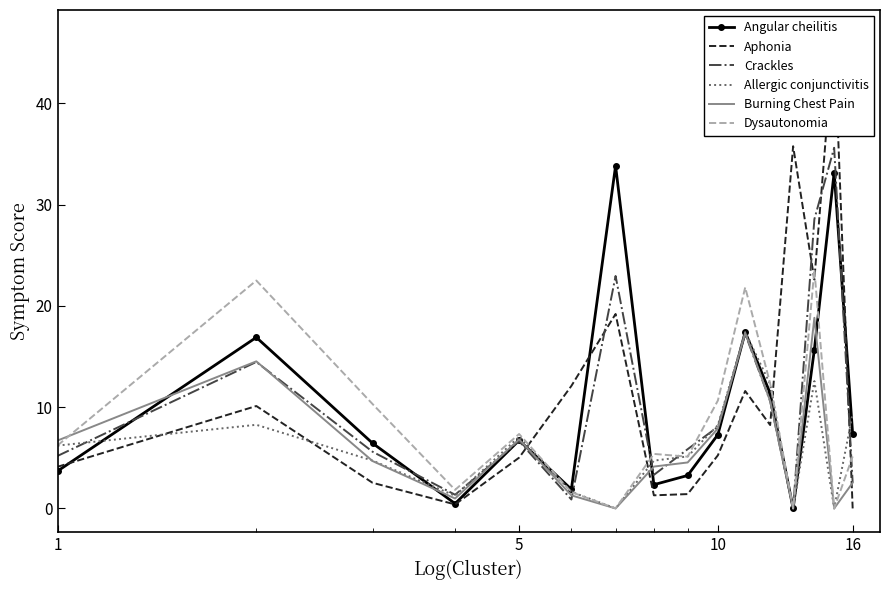

At 10, list the series in order from smallest to largest.

Aphonia, Burning Chest Pain, Allergic conjunctivitis, Crackles, Angular cheilitis, Dysautonomia